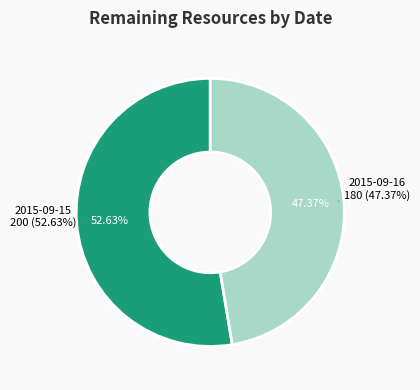

To the nearest percent, what is the difference between the 2015-09-15 and 2015-09-16 slice percentages?

5%